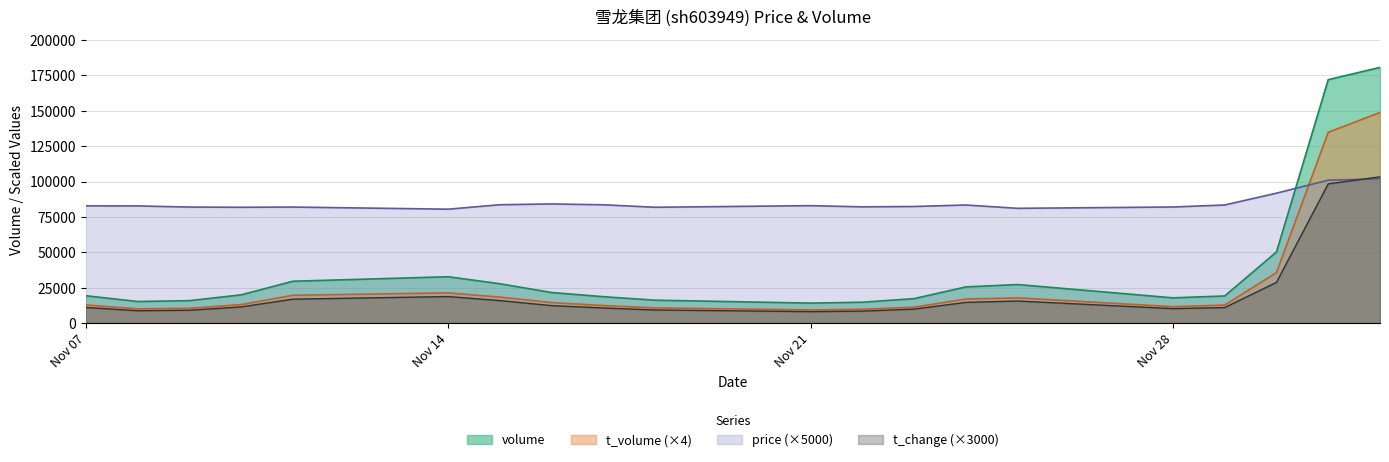

Is it true that t_volume equals 22523.2 at 2022-11-10?

False